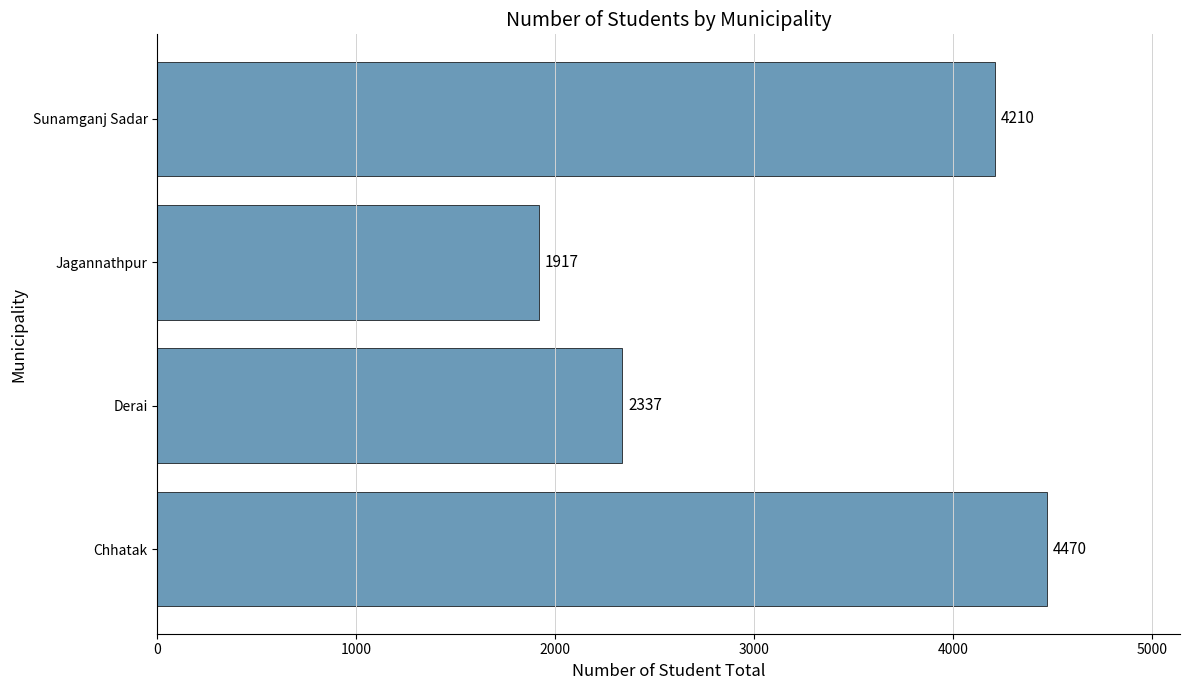

How many values are between 2337 and 4470?

3